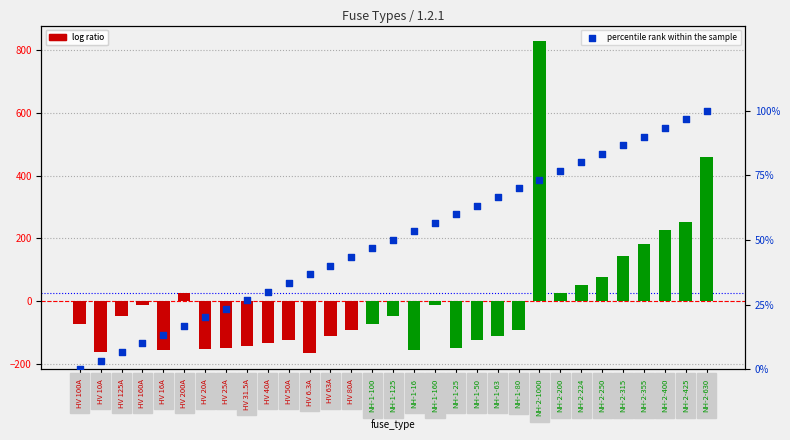

What is the total value across all series at HV 80A?

-49.1